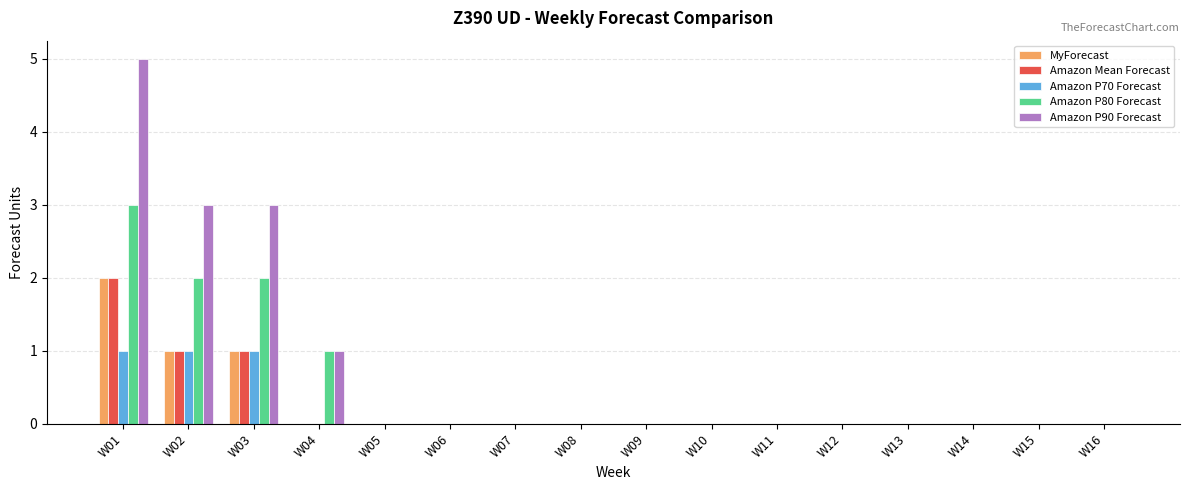

Is it true that Amazon P80 Forecast equals 2 at W11?

False